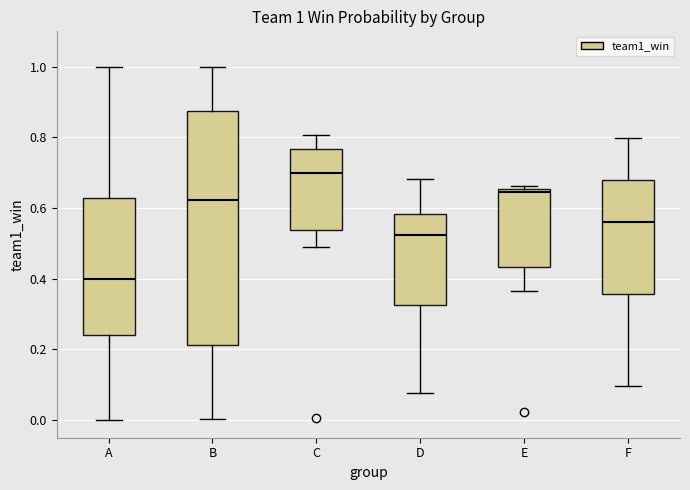

Which box has the lowest median line?

A